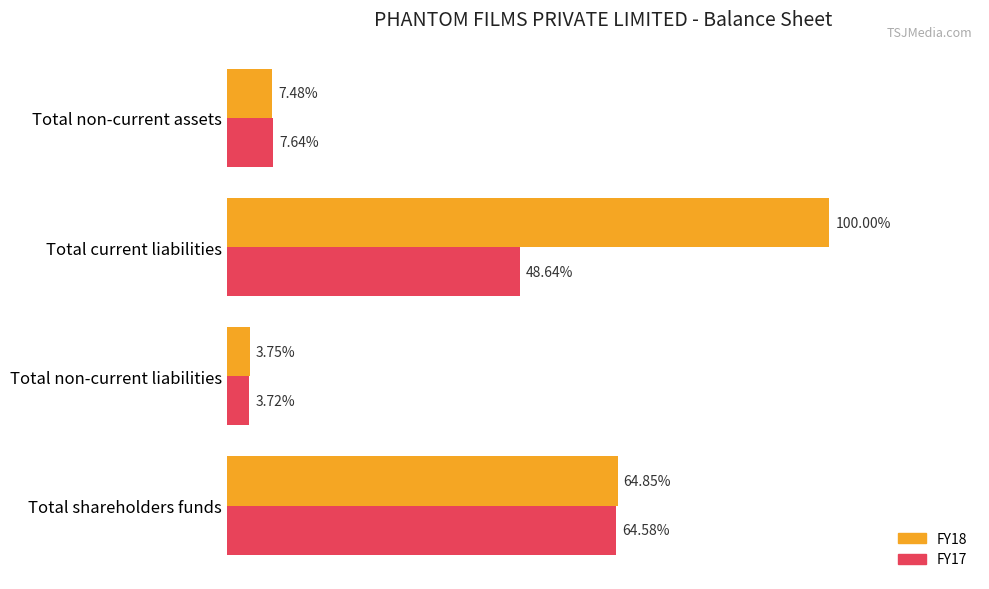

What are all the series names shown in the legend?

FY18, FY17